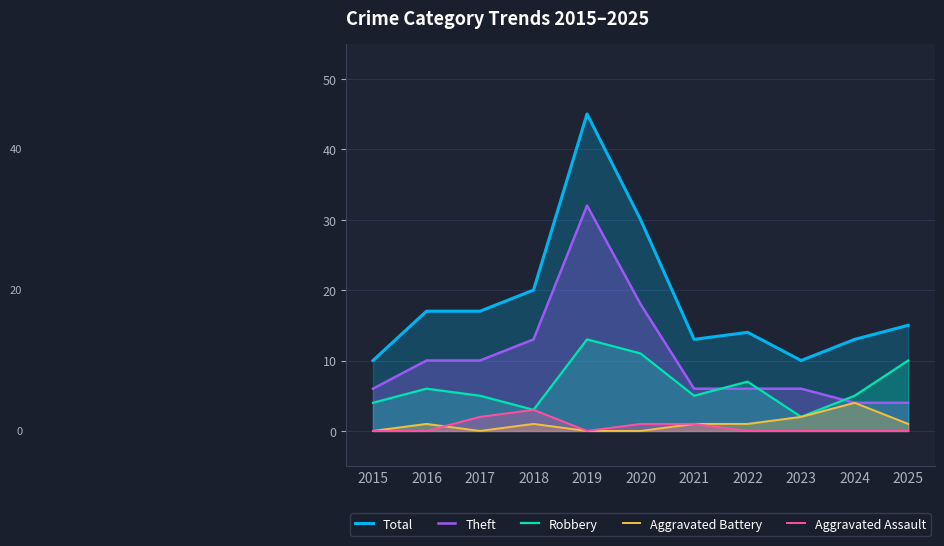

Reading right to left, transcribe all the data shown in this chart.

Total: 2025=15	2024=13	2023=10	2022=14	2021=13	2020=30	2019=45	2018=20	2017=17	2016=17	2015=10
Theft: 2025=4	2024=4	2023=6	2022=6	2021=6	2020=18	2019=32	2018=13	2017=10	2016=10	2015=6
Robbery: 2025=10	2024=5	2023=2	2022=7	2021=5	2020=11	2019=13	2018=3	2017=5	2016=6	2015=4
Aggravated Battery: 2025=1	2024=4	2023=2	2022=1	2021=1	2020=0	2019=0	2018=1	2017=0	2016=1	2015=0
Aggravated Assault: 2025=0	2024=0	2023=0	2022=0	2021=1	2020=1	2019=0	2018=3	2017=2	2016=0	2015=0